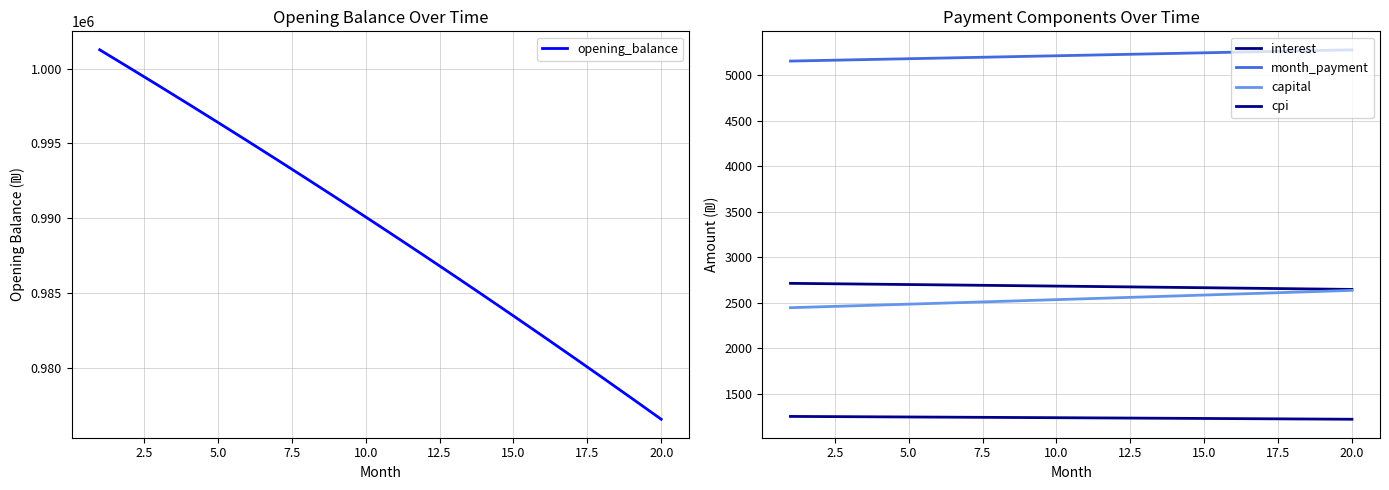

What is the minimum value for opening_balance?

976572.5